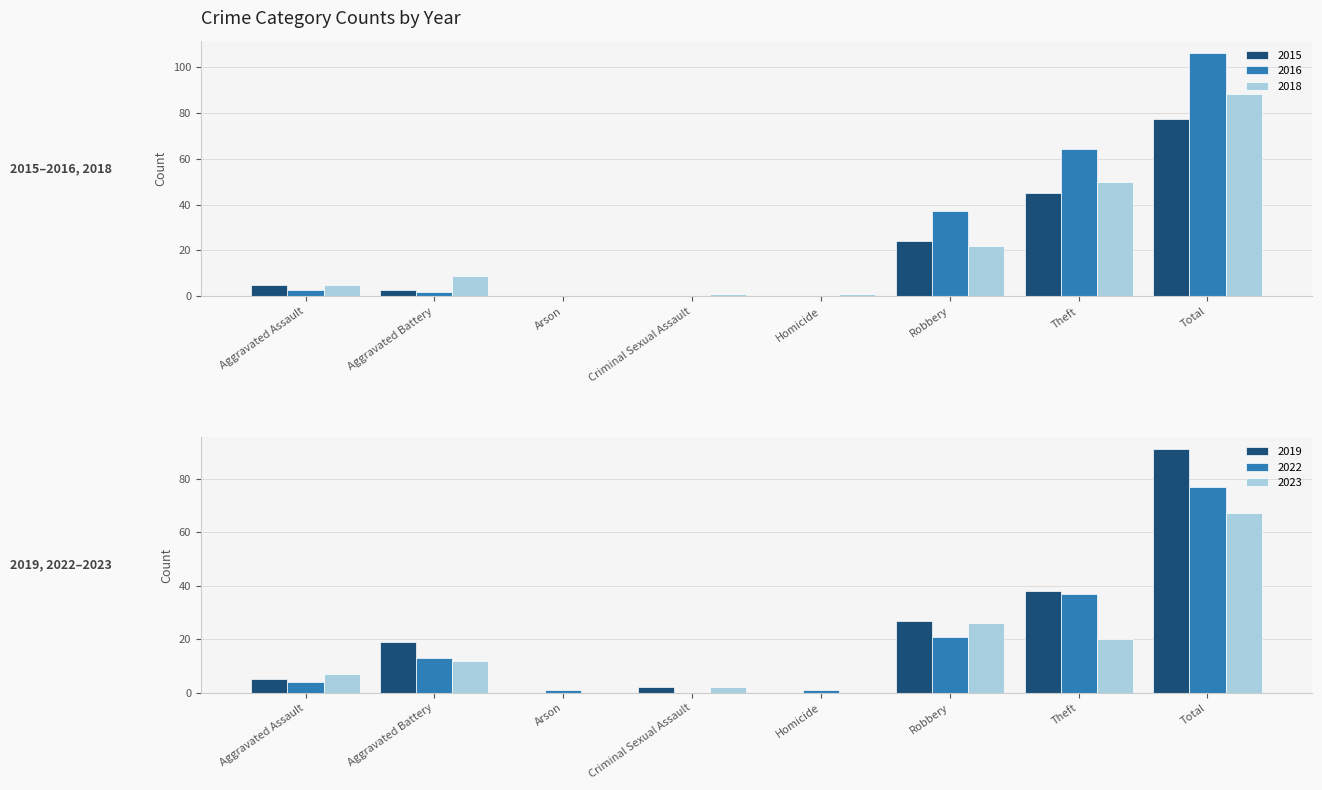

What is the label of the 8th bar from the right?

Aggravated Assault